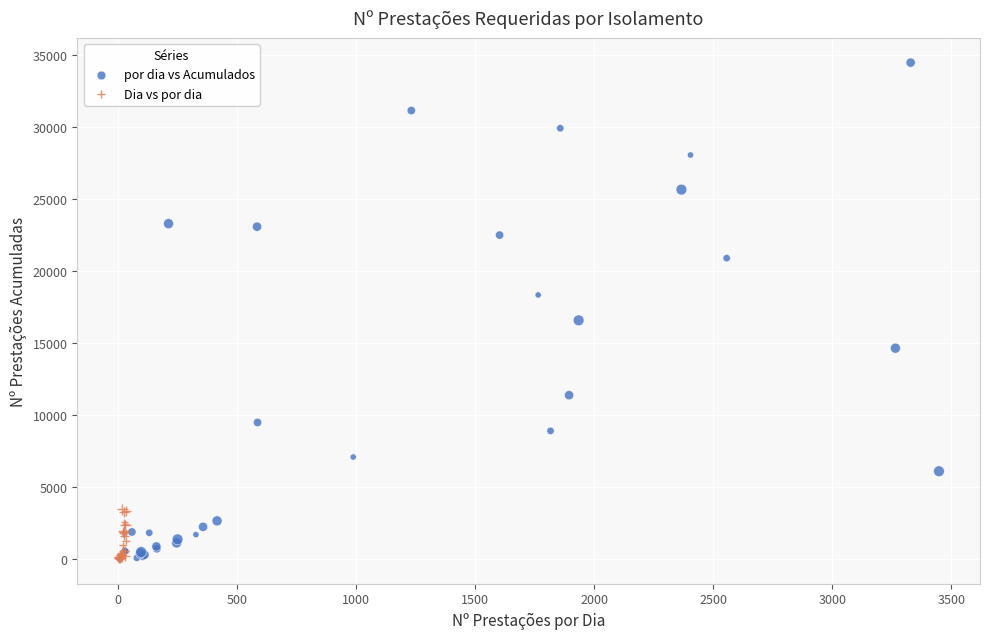

Which series has the largest Y range (max minus min)?

por dia vs Acumulados